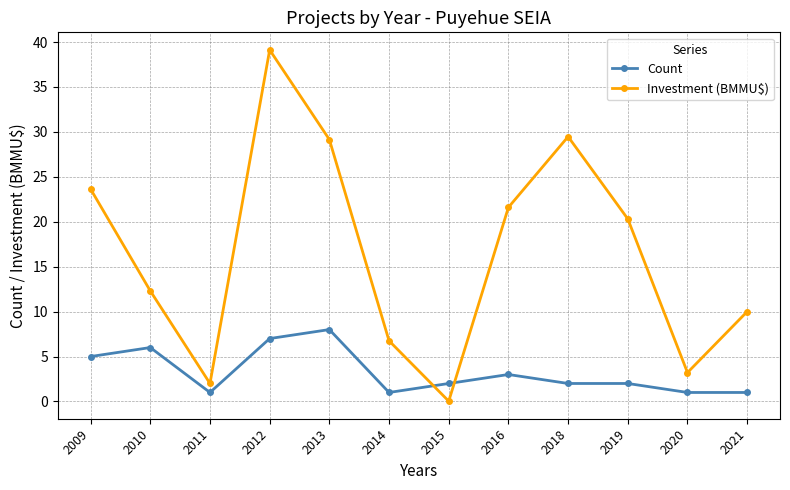

What is the sum of the Count values at 2014 and 2020?

2.0